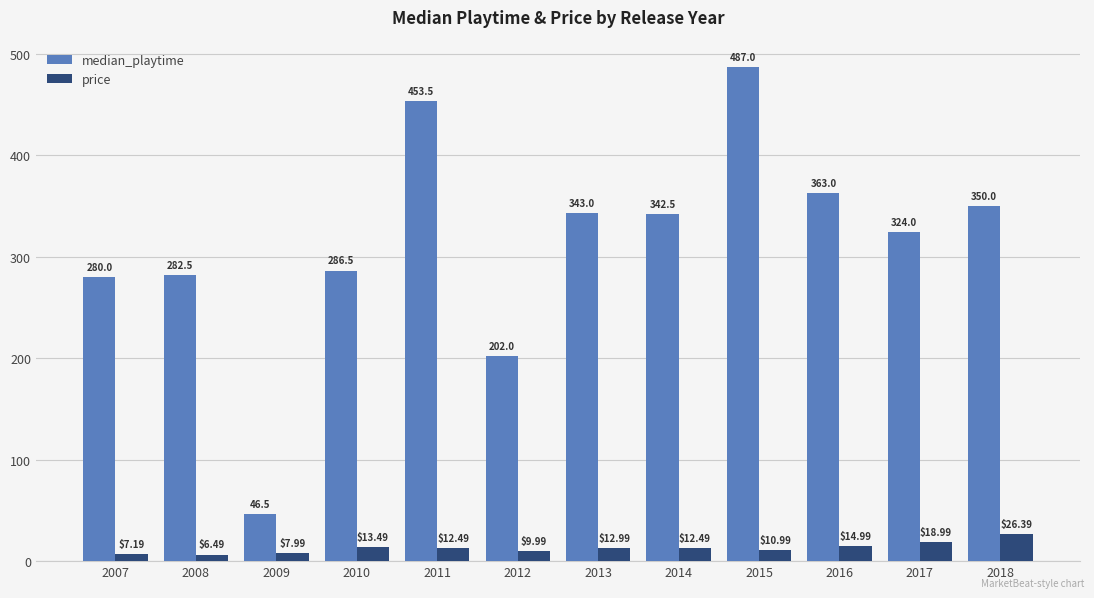

How many values in the median_playtime series exceed 342?

6